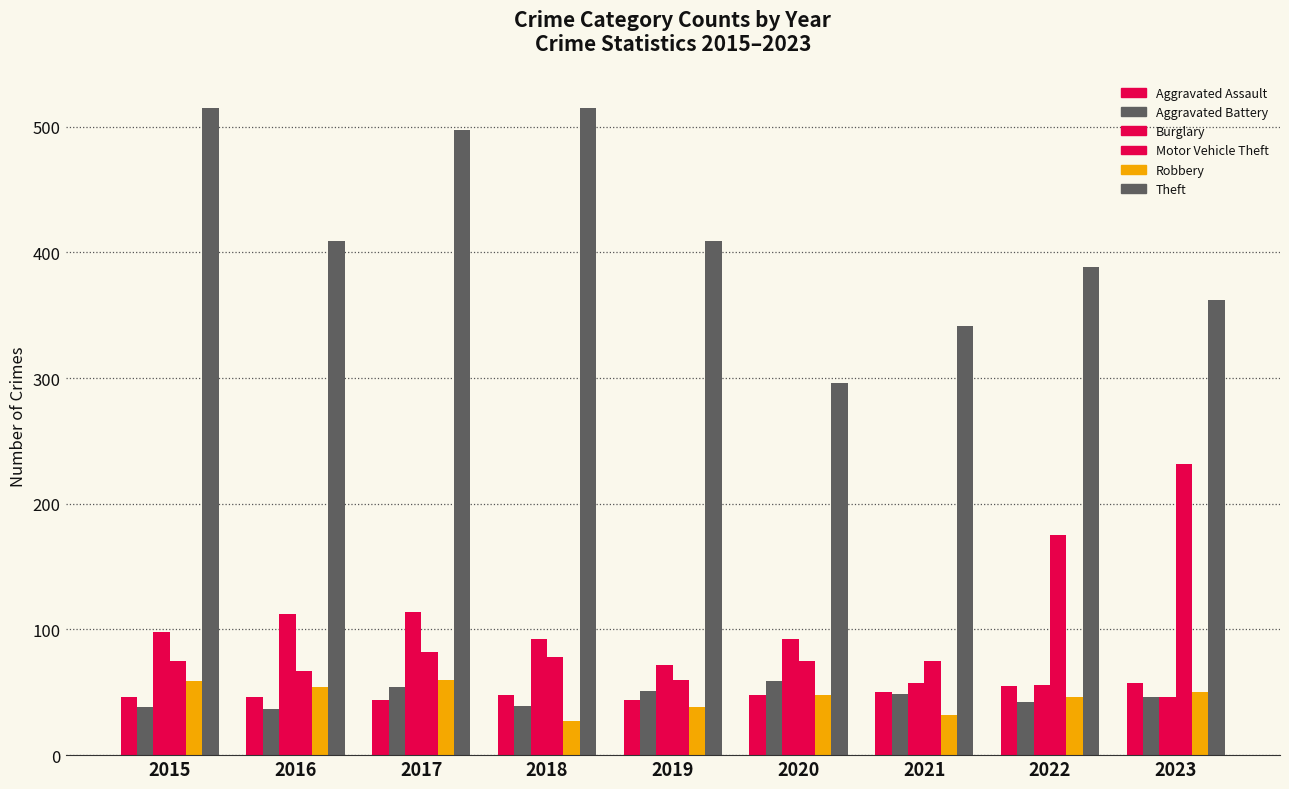

How many groups of bars are there?

9